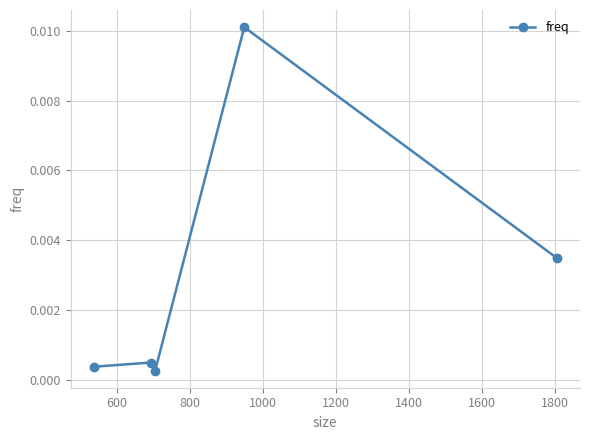

How many lines are shown in the chart?

1